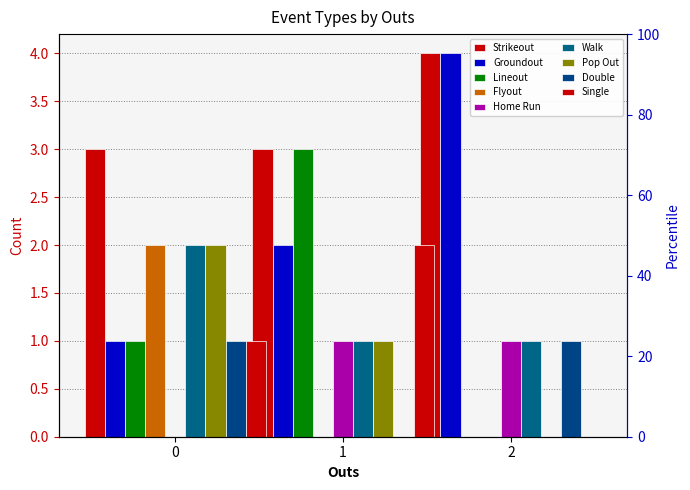

What is the difference between the second highest and minimum values in the Home Run series?

1